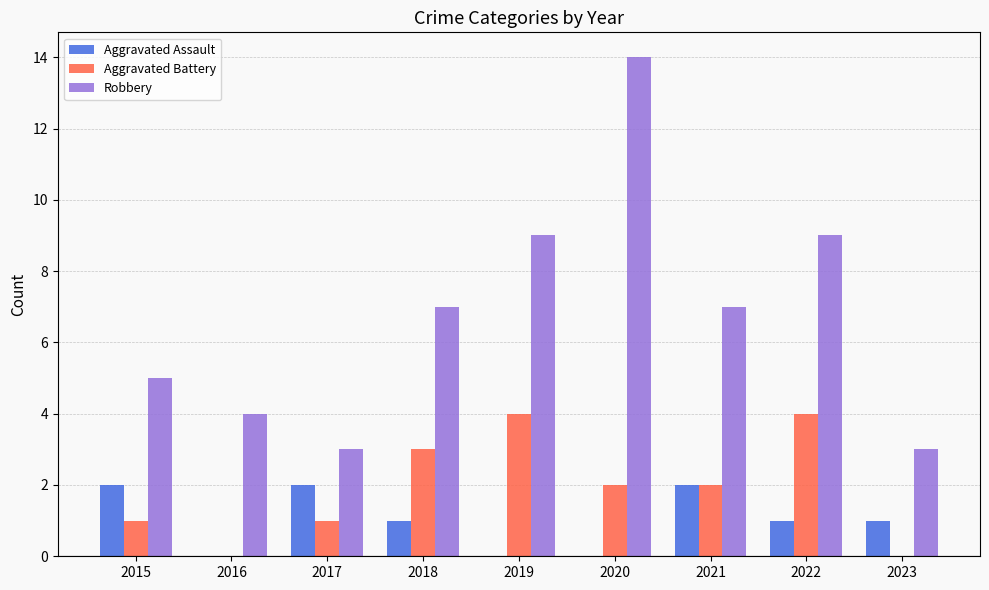

What are all the series names shown in the legend?

Aggravated Assault, Aggravated Battery, Robbery